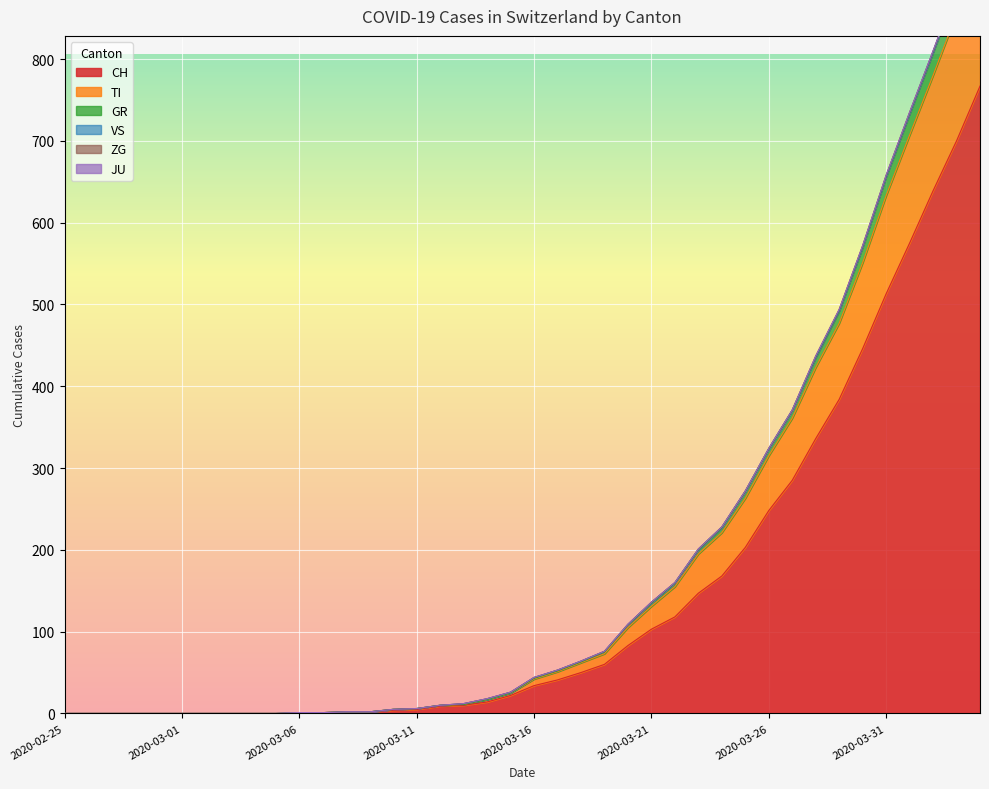

True or false: CH has a value of 54 at 2020-03-21.

False